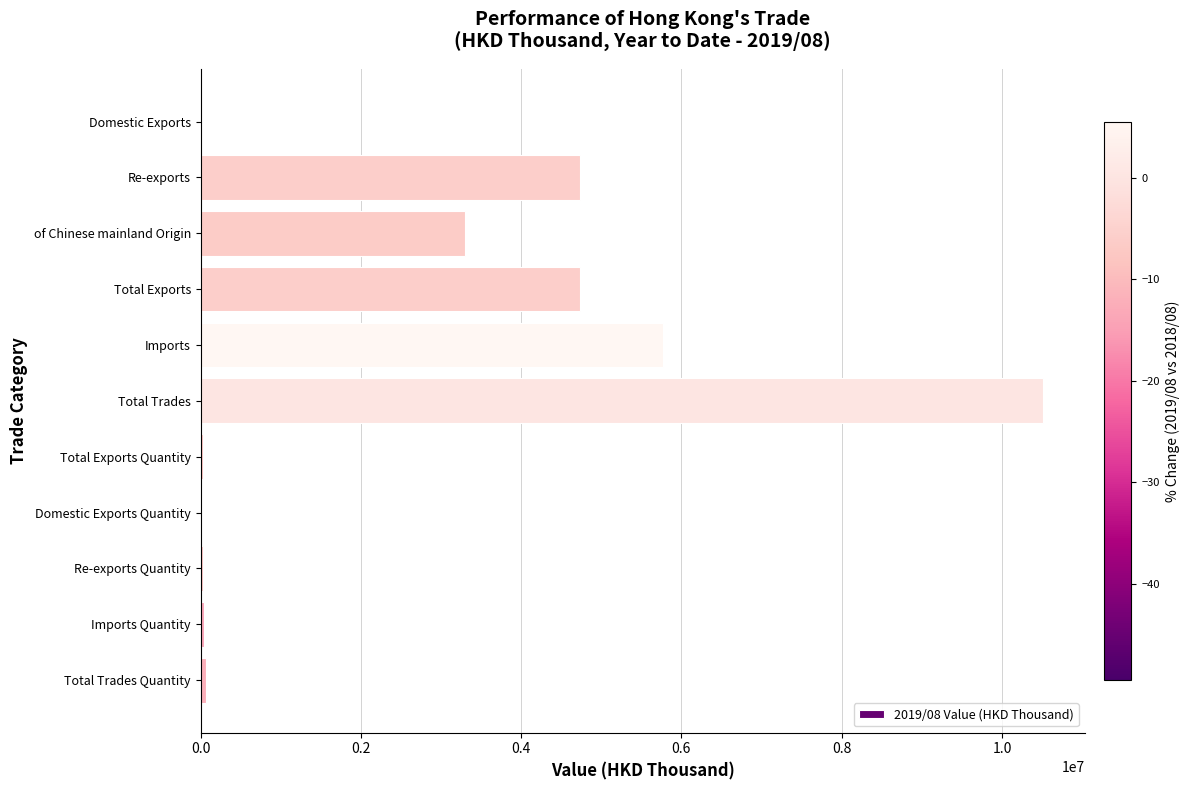

What is the sum of all values?

29225838.6